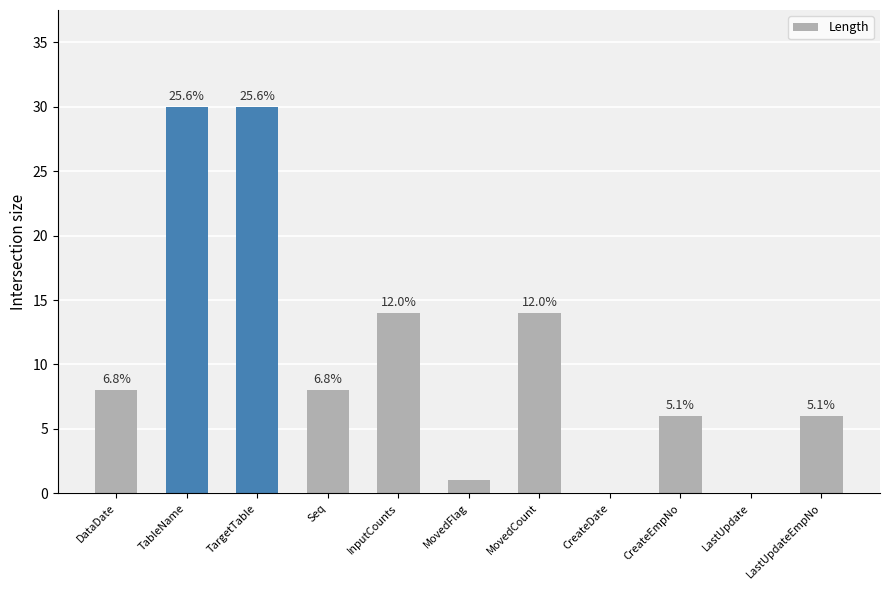

What is the change in value from DataDate to LastUpdate?

-8